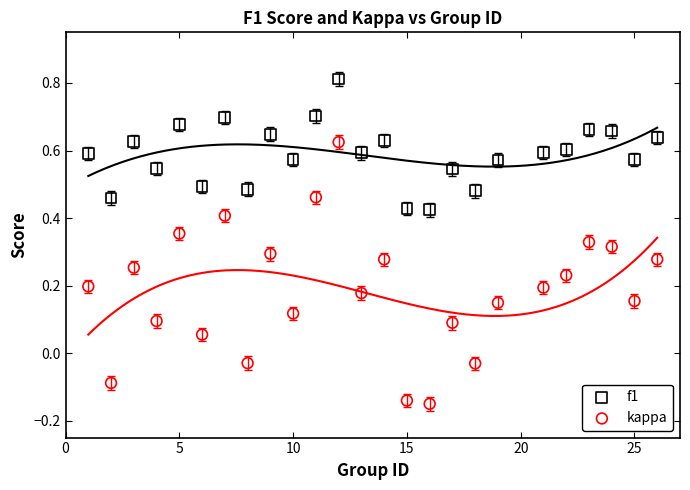

Across all data points, what is the range of X values (max minus min)?

25.0